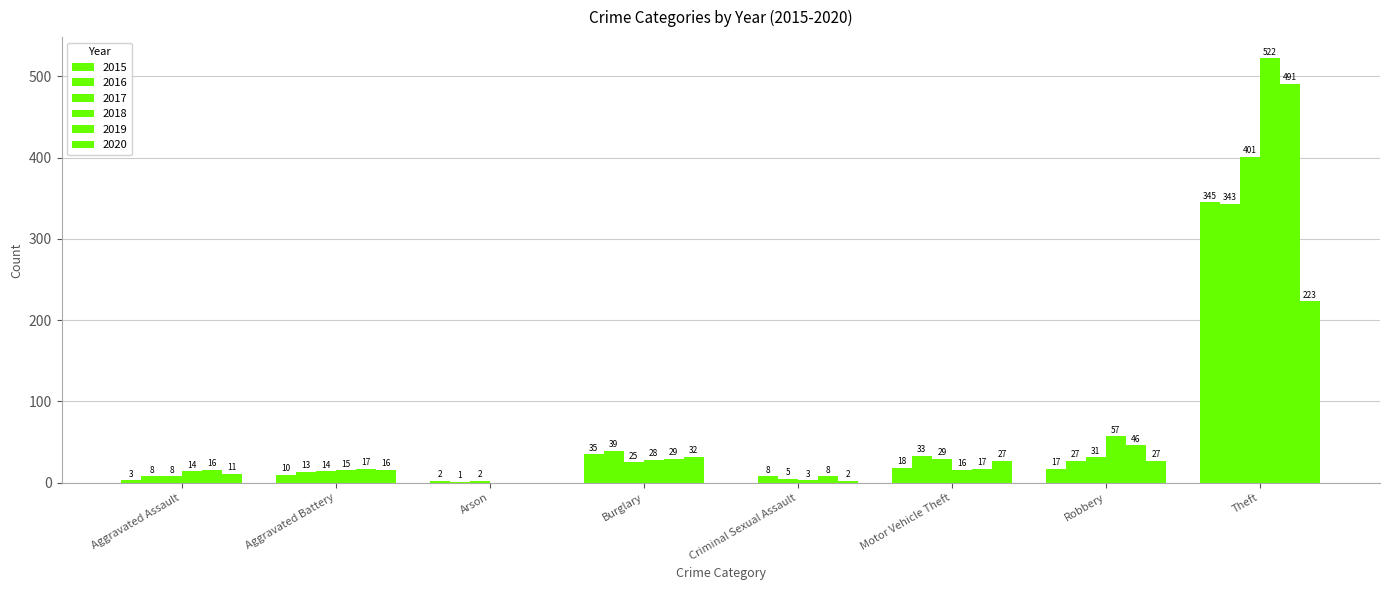

List the series in order of their peak value, lowest first.

2020, 2016, 2015, 2017, 2019, 2018